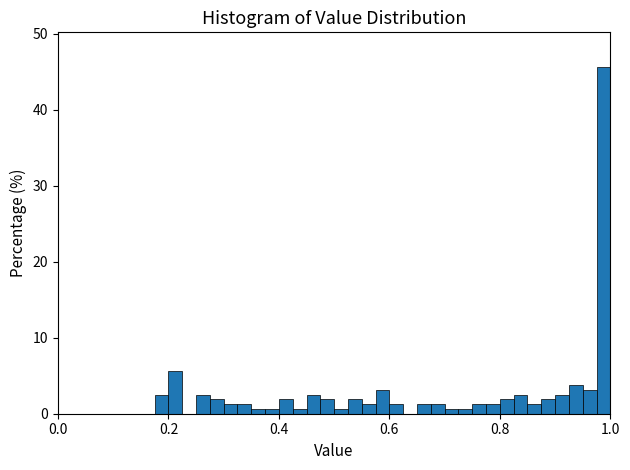

Around what value on the x-axis is the tallest bar? Give the approximate position of its centre, as read against the axis.

0.98